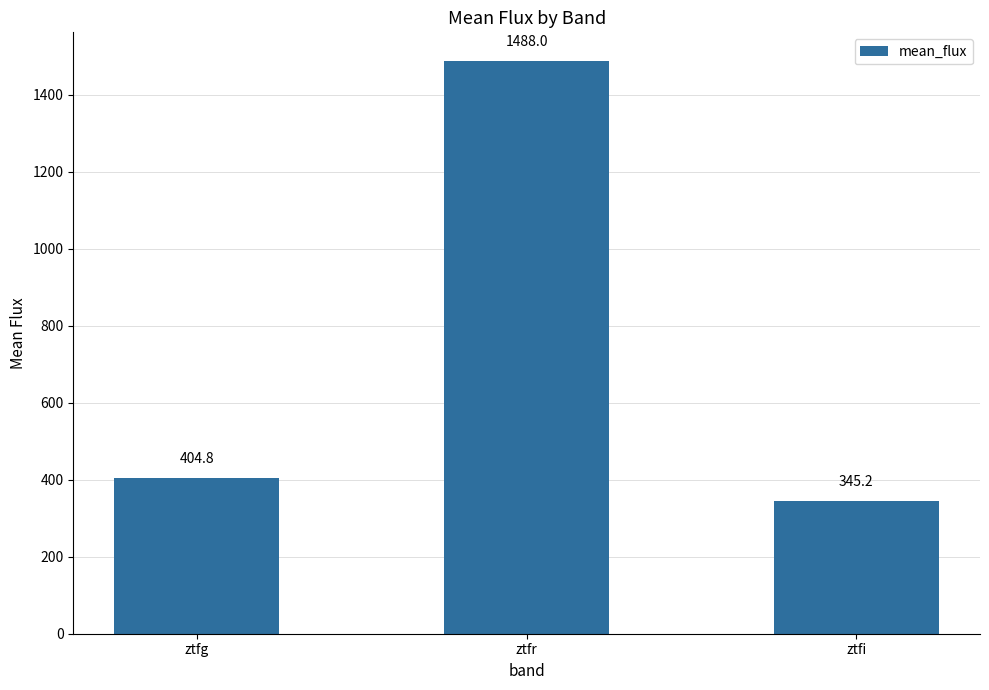

How many data points are above 404?

2